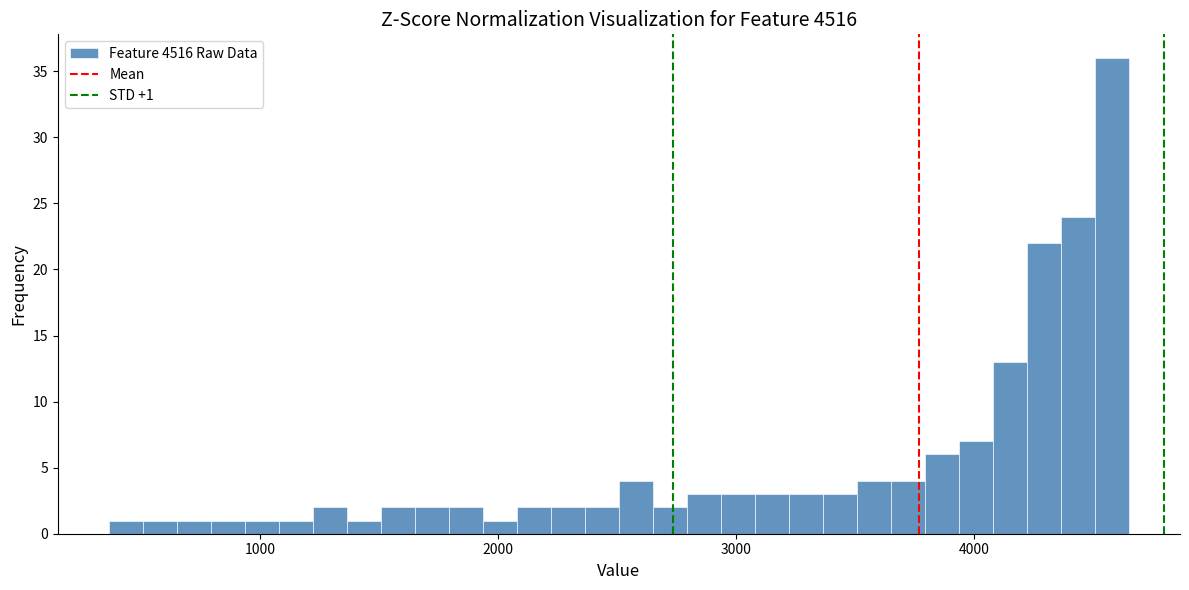

Read against the x-axis, roughly where is the centre of the tallest bar?

4600